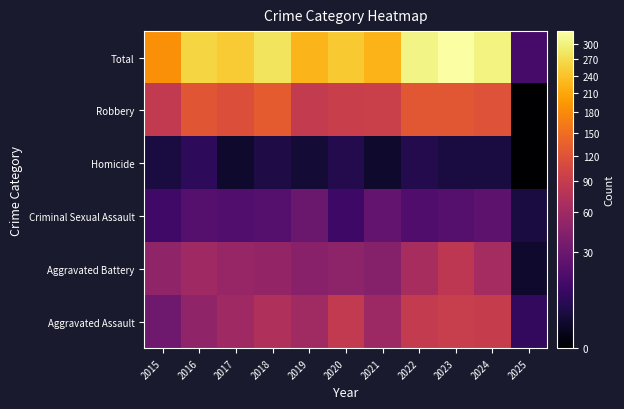

Between 2021 and 2025, which is larger?

2021